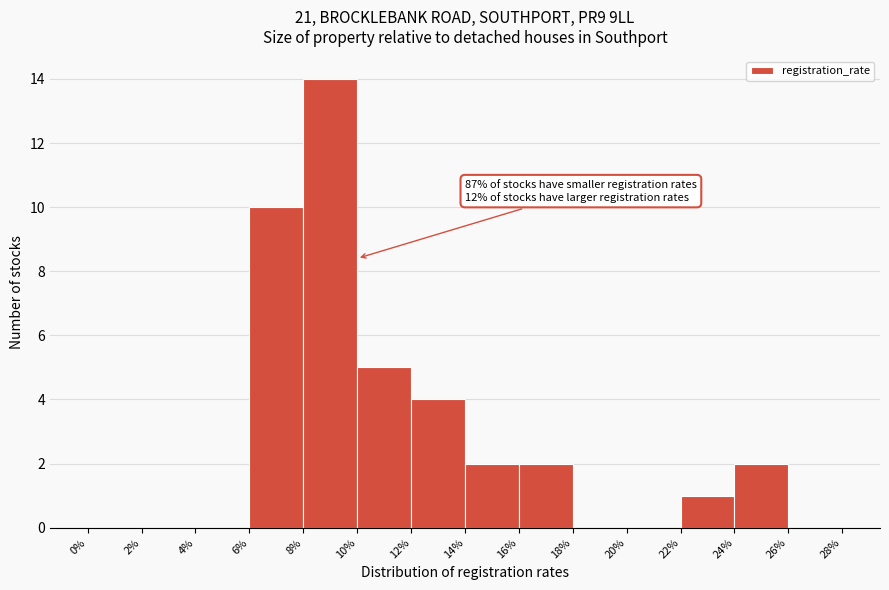

Which range on the x-axis has the tallest bar?

8% to 10%